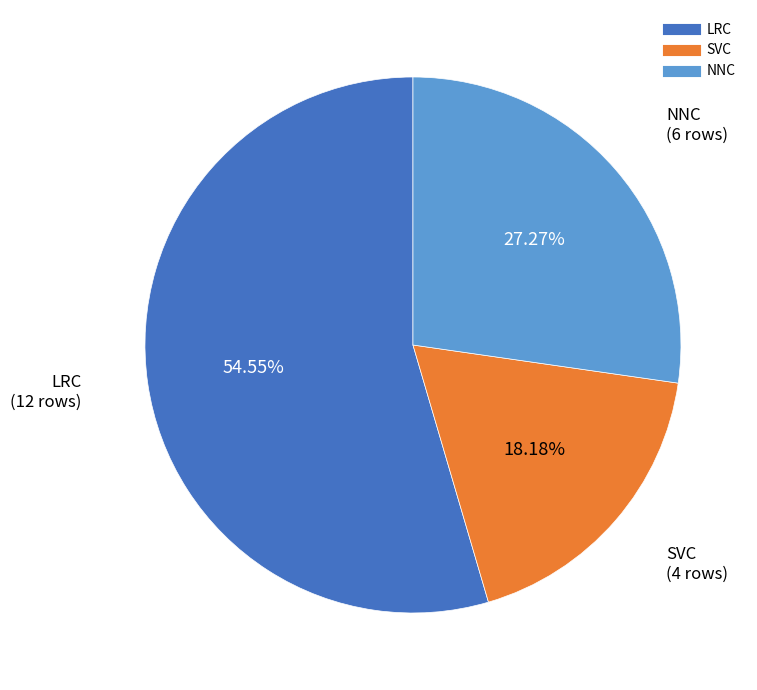

To the nearest percent, what is the average slice percentage?

33%